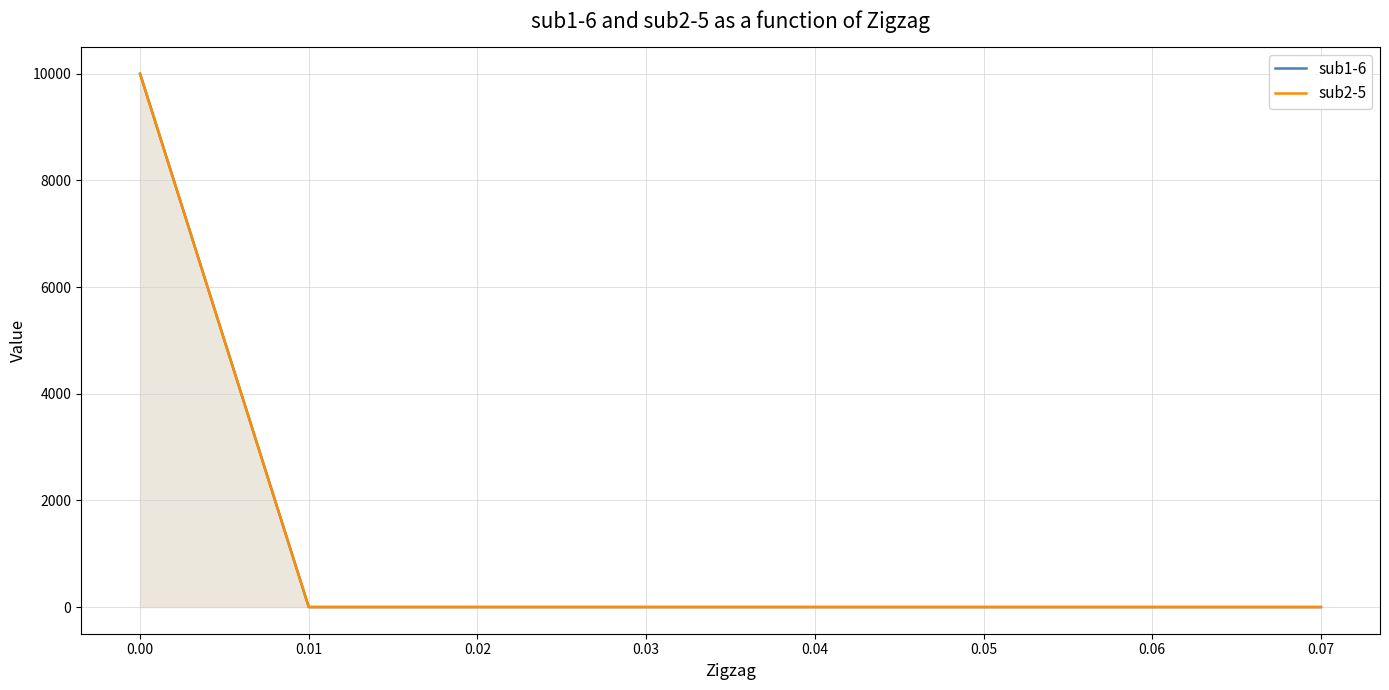

Which series has the largest range (max minus min)?

sub1-6